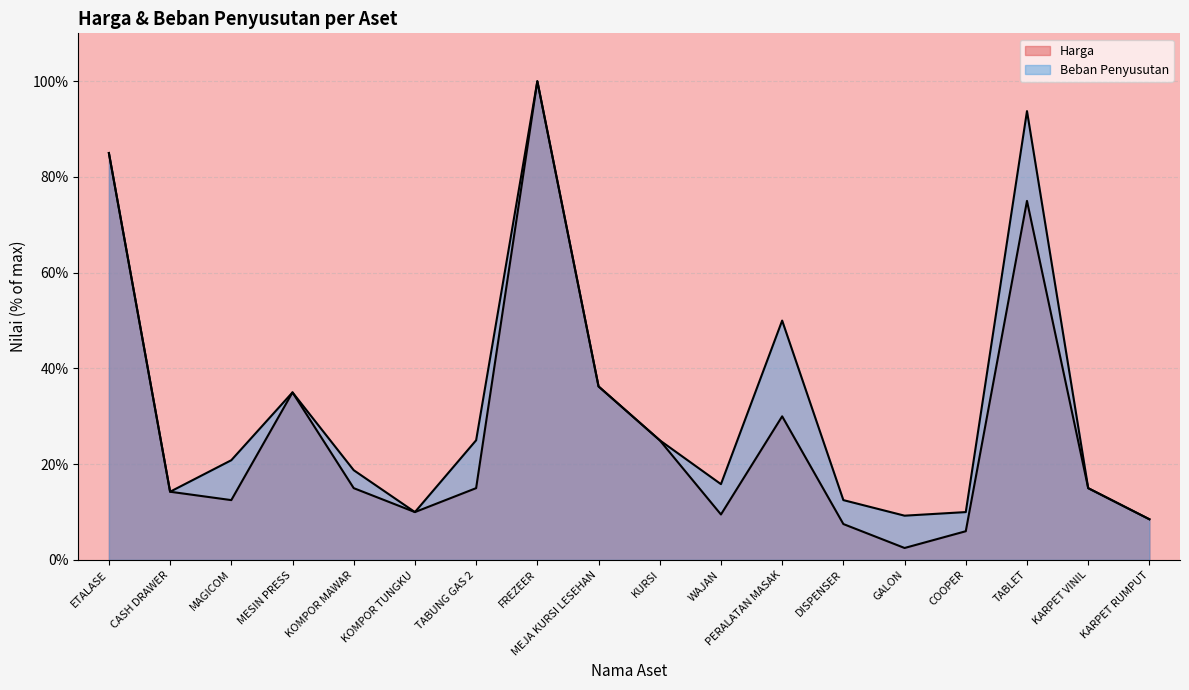

List the labels in order of Beban Penyusutan value, smallest first.

KARPET RUMPUT, GALON, KOMPOR TUNGKU, COOPER, DISPENSER, CASH DRAWER, KARPET VINIL, WAJAN, KOMPOR MAWAR, MAGICOM, TABUNG GAS 2, KURSI, MESIN PRESS, MEJA KURSI LESEHAN, PERALATAN MASAK, ETALASE, TABLET, FREZEER